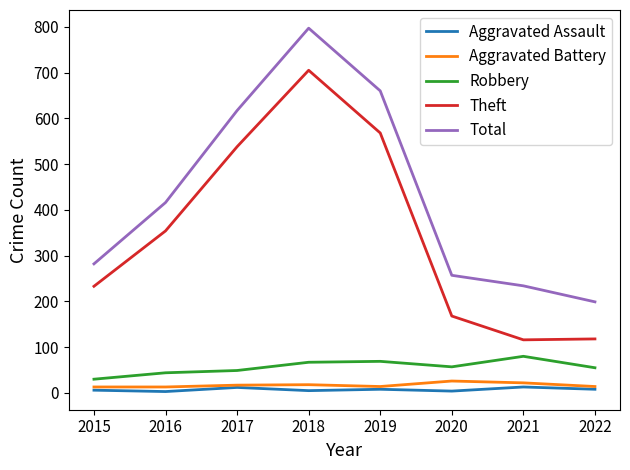

What is the difference between the highest and lowest values at 2019?

652